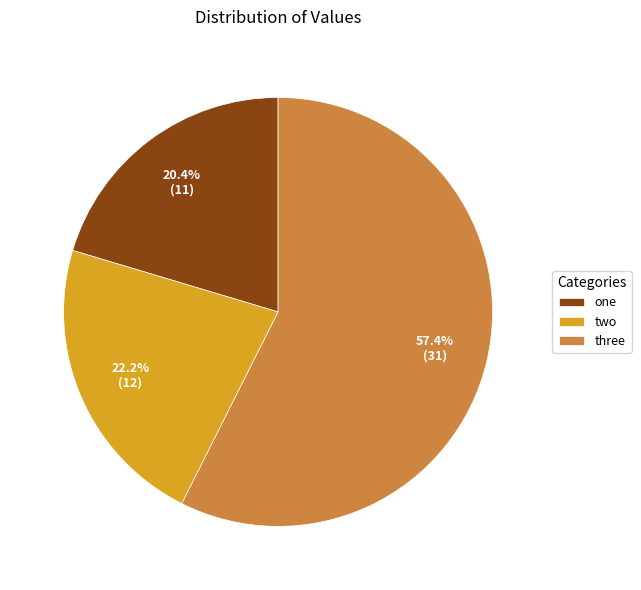

What percentage is NOT represented by two?

77.8%